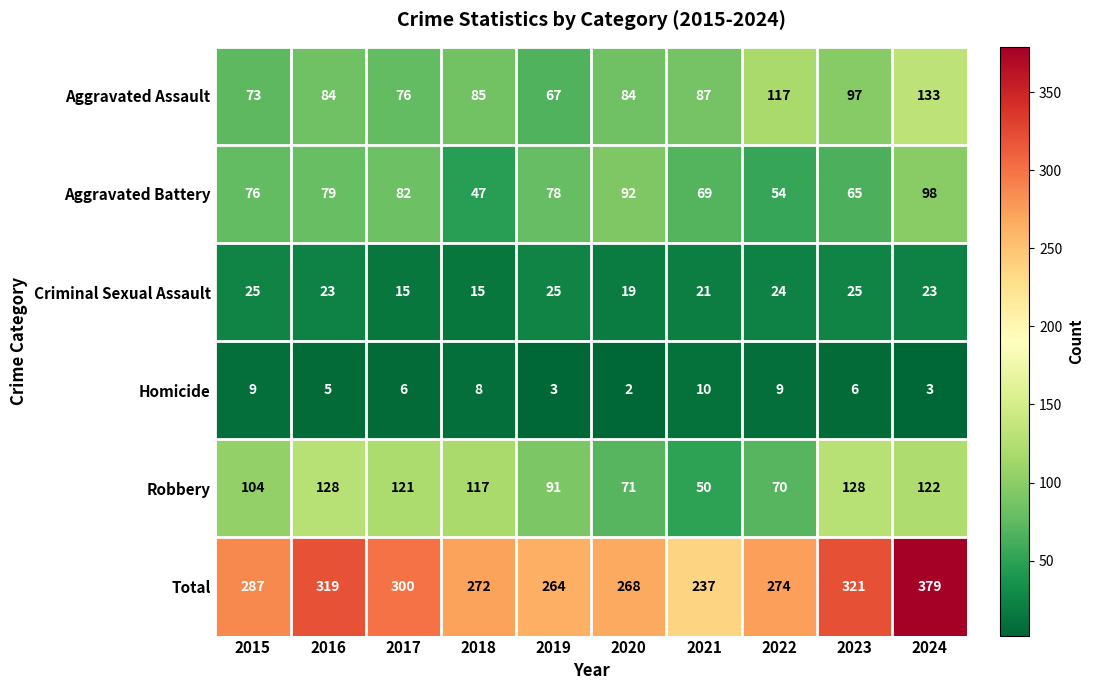

Read the Robbery value at 2024.

122